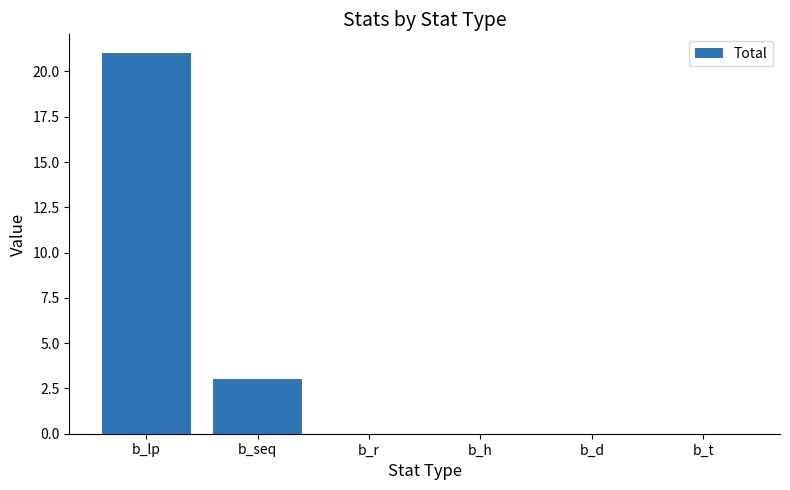

What is the change in value from b_seq to b_d?

-3